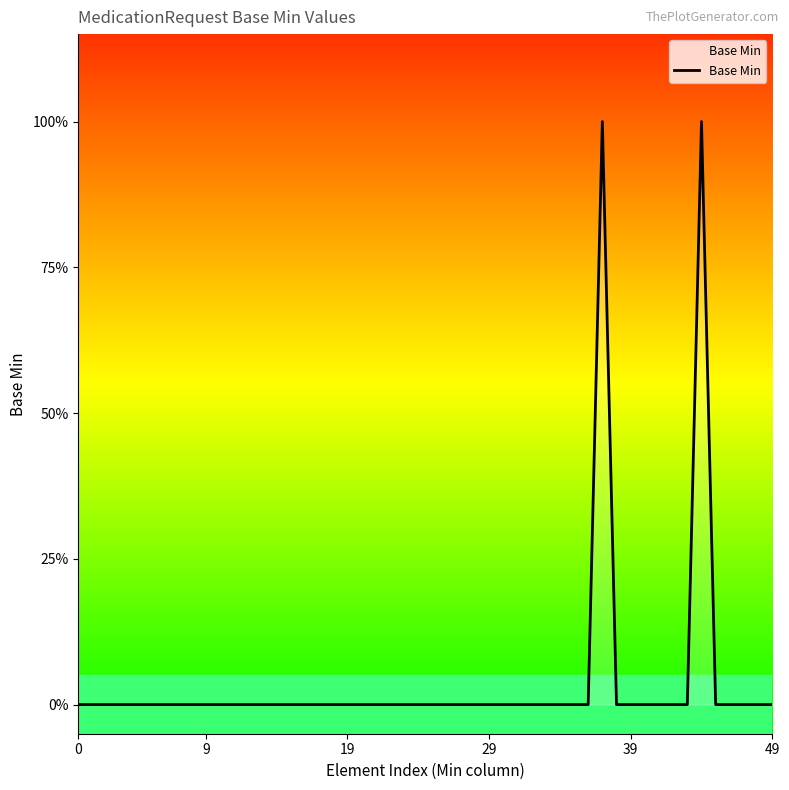

Does the chart have visible grid lines?

No